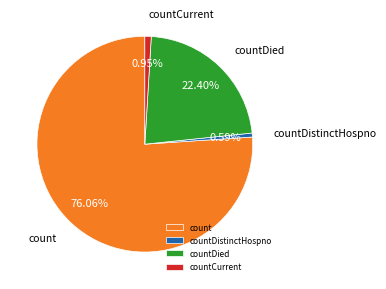

To the nearest percent, what is the average slice percentage?

25%